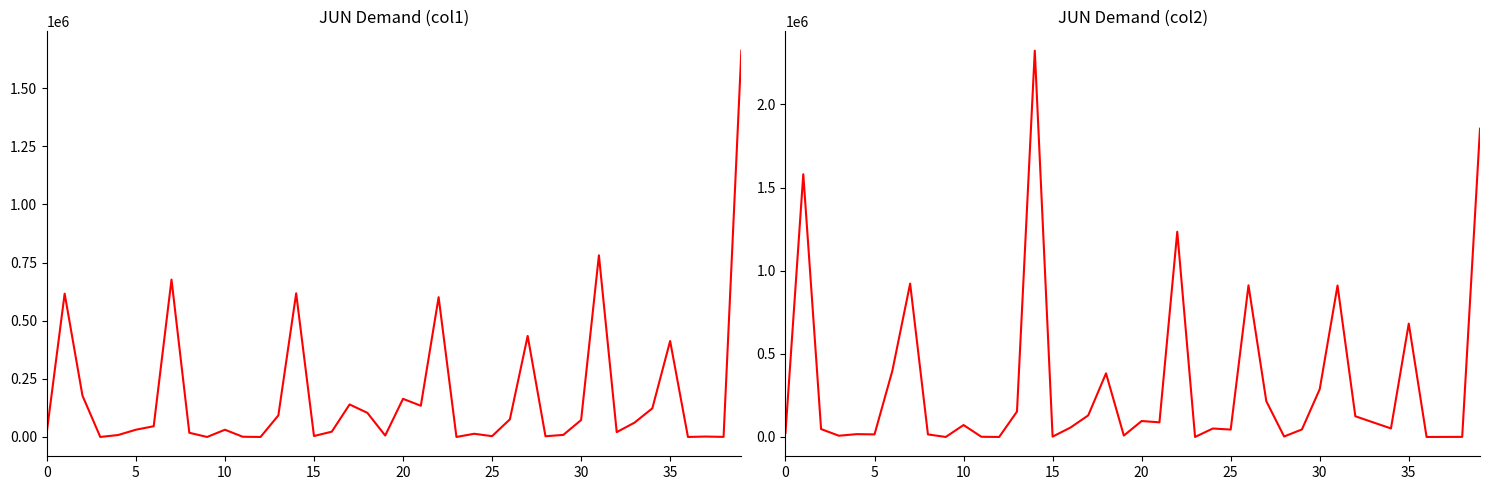

At which category is the sum across all series the highest?

39